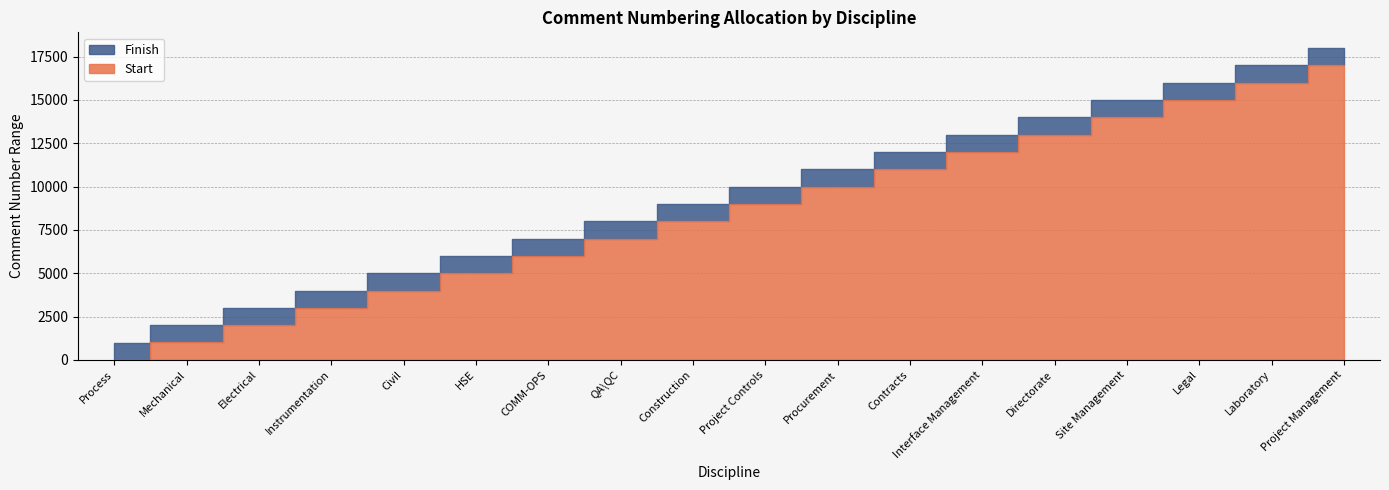

True or false: Finish and Start intersect in this chart.

False